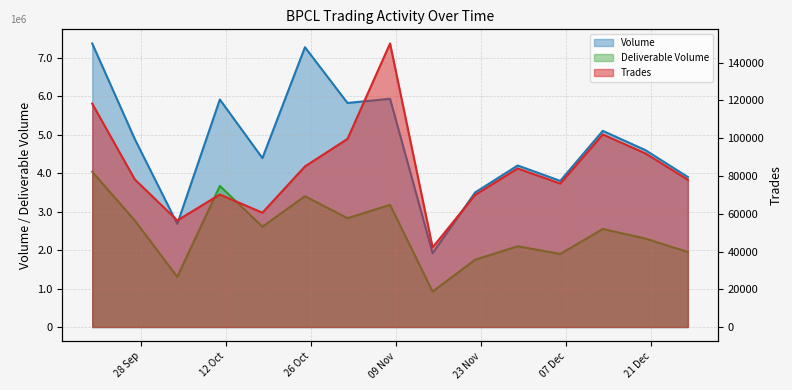

What is the sum of the Volume values at 2021-12-20 and 2021-10-25?

11875177